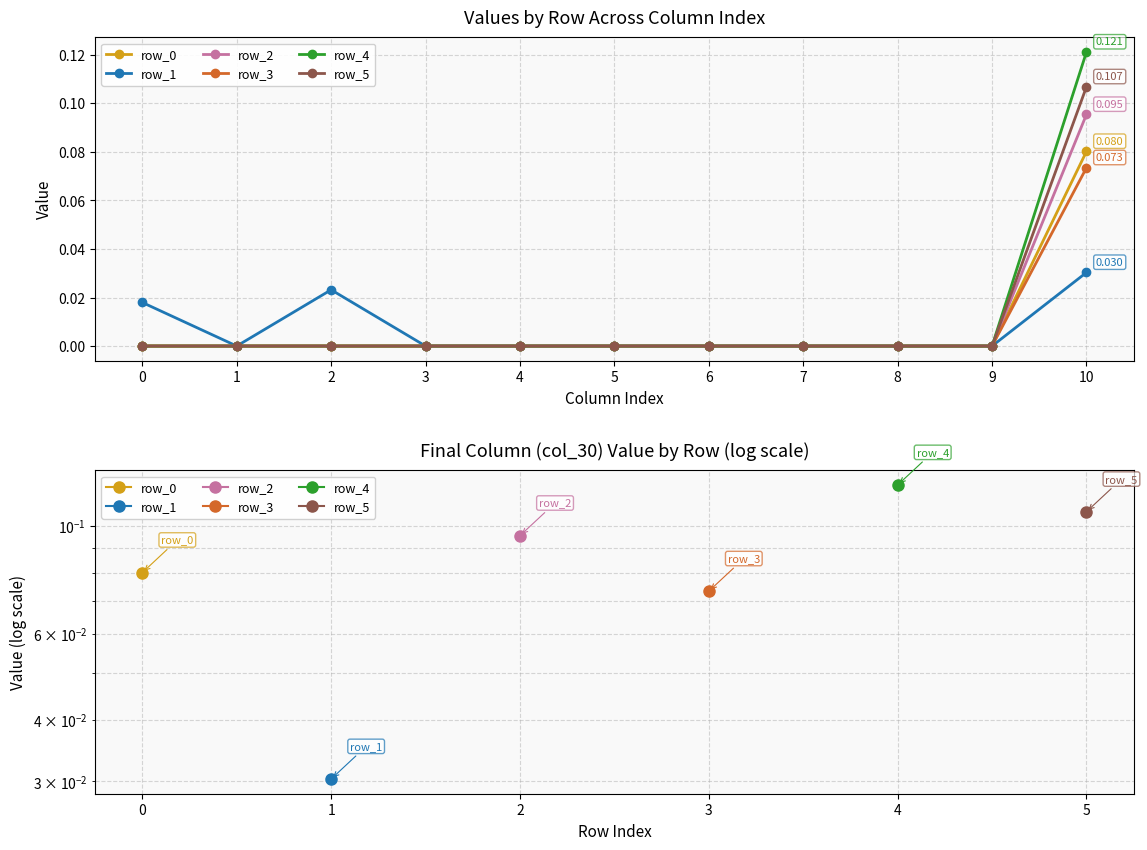

At which category does the chart reach its peak across all series?

10